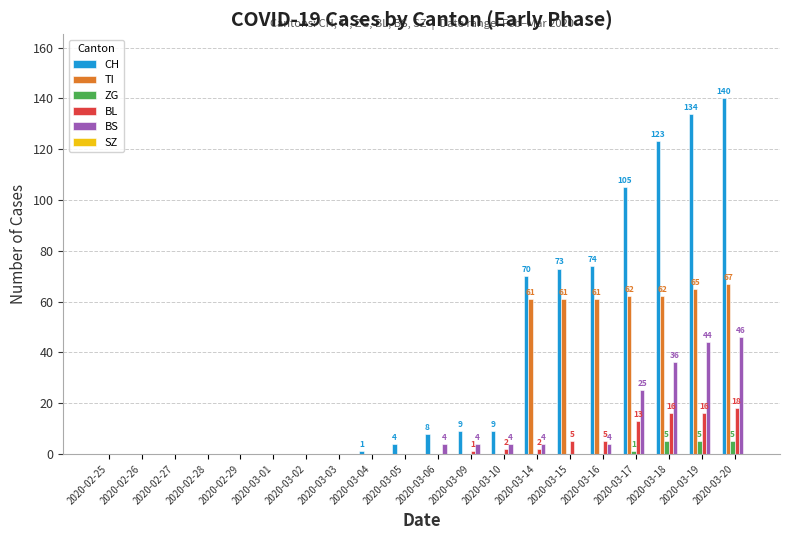

What is the maximum value for ZG?

5